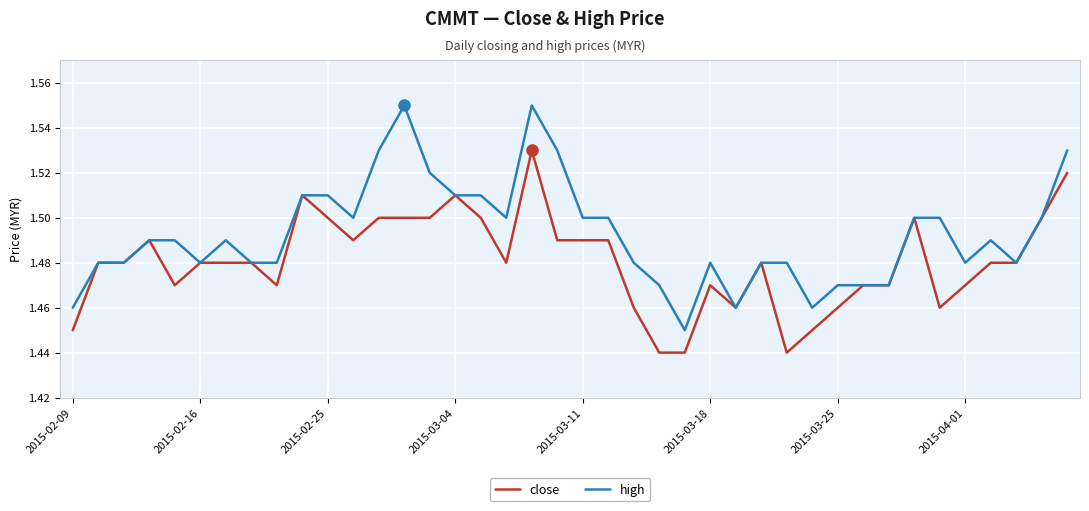

Which series has the largest total across all categories?

high